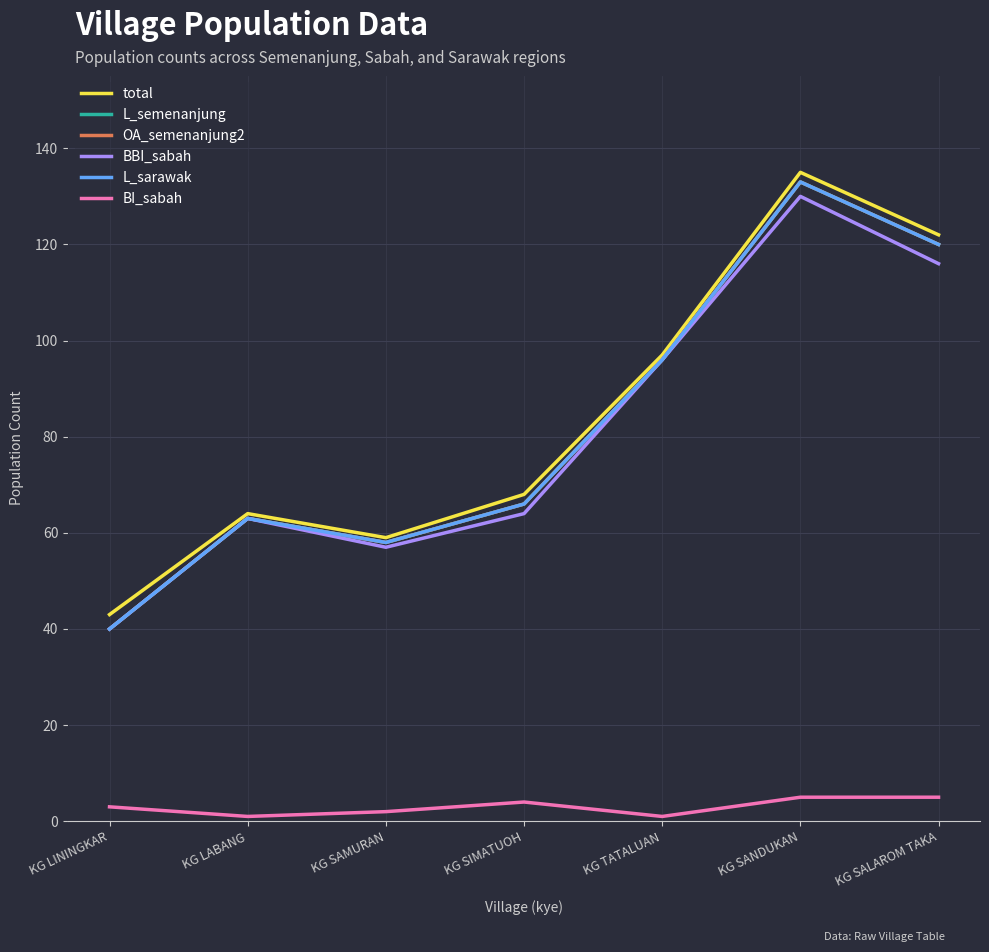

Read the L_sarawak value at KG LABANG.

63